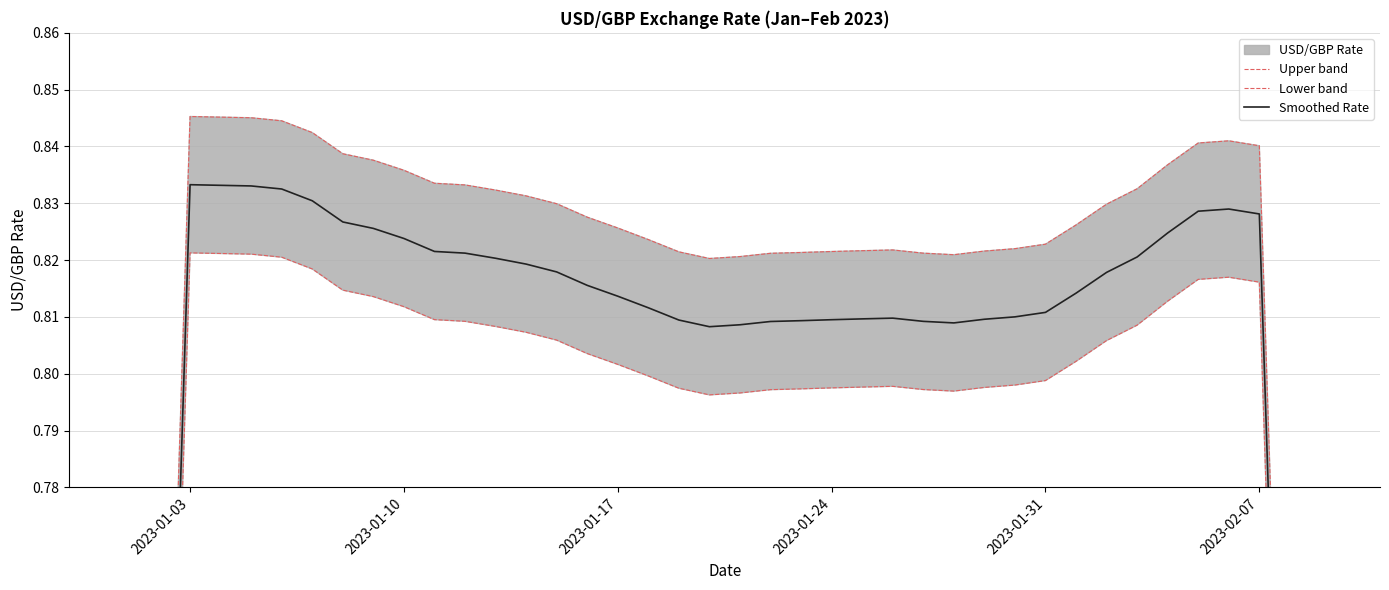

What position from the left is 2023-01-03?

1